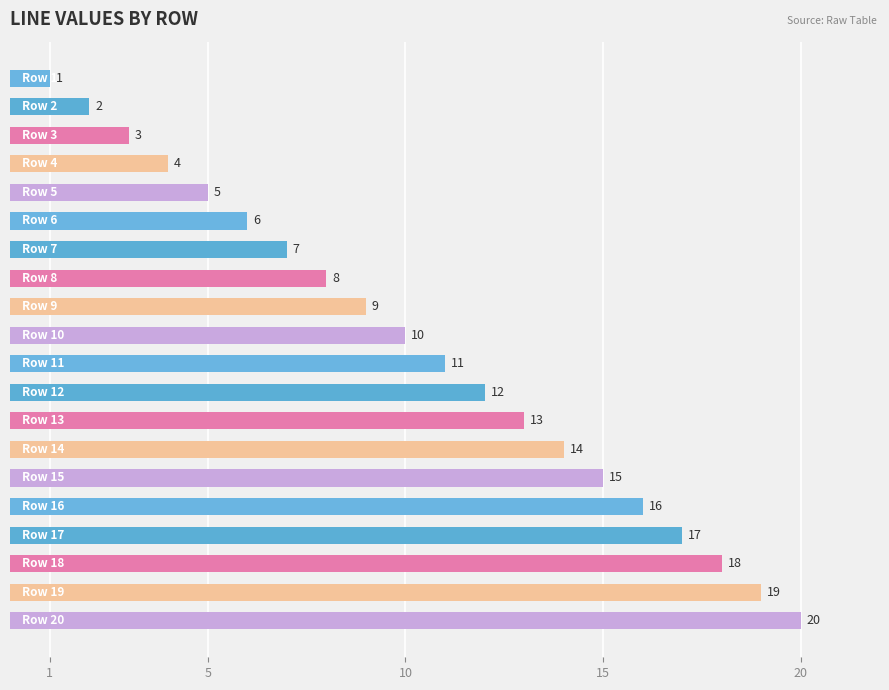

What is the value of the 13th bar from the top?

13